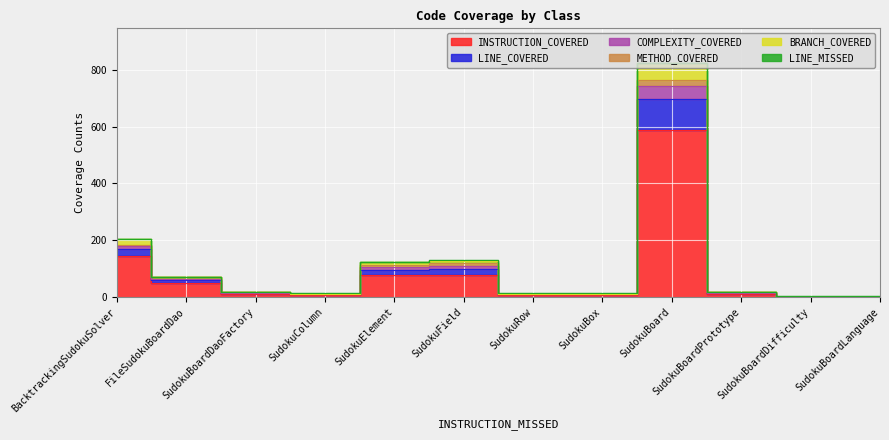

True or false: BRANCH_COVERED and INSTRUCTION_COVERED cross at least once.

False